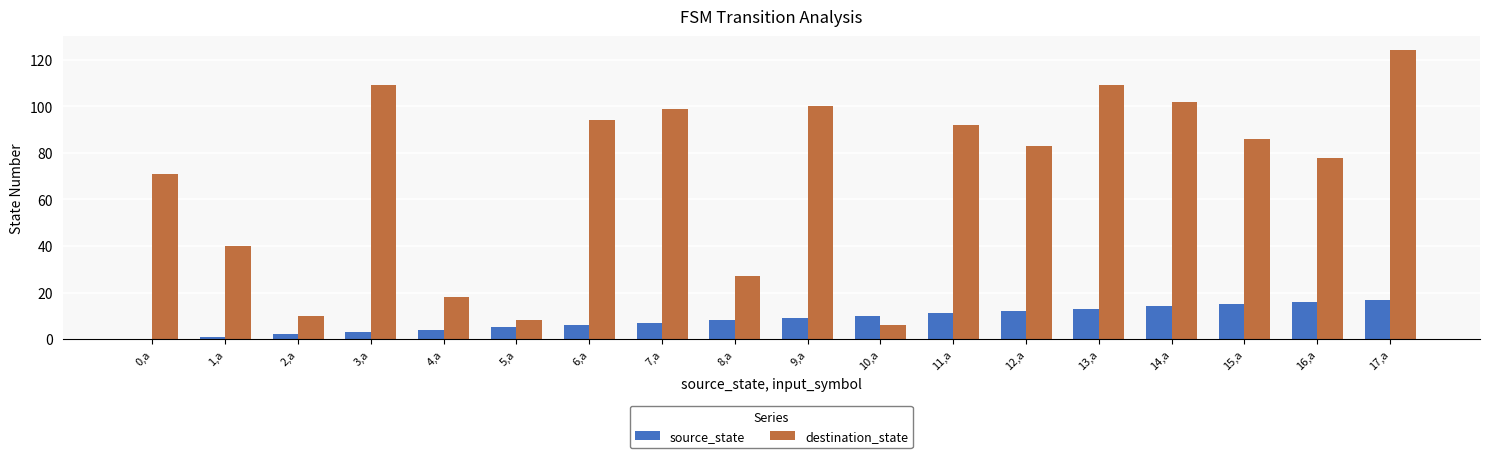

Which series changed the most between 7,a and 17,a?

destination_state